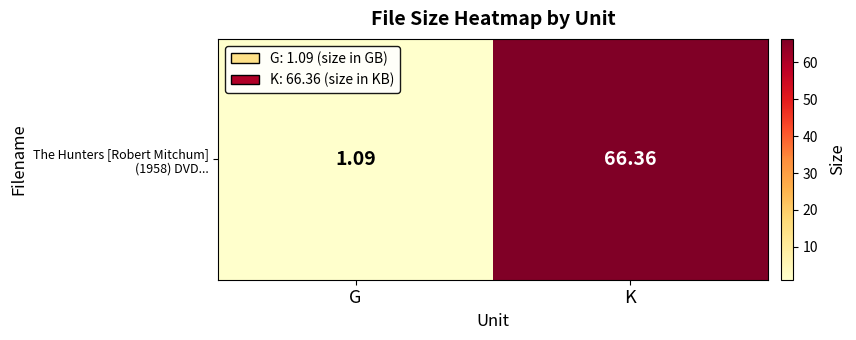

True or false: the data shows 1.1 at G.

True